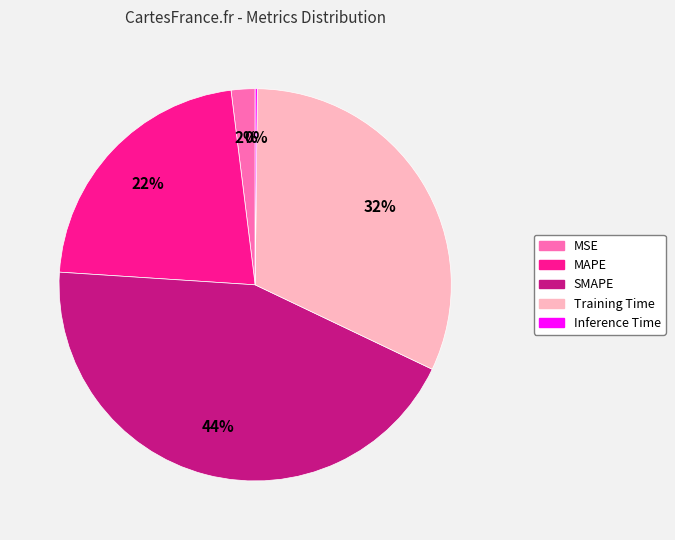

To the nearest percent, what percentage of the pie is SMAPE?

44%